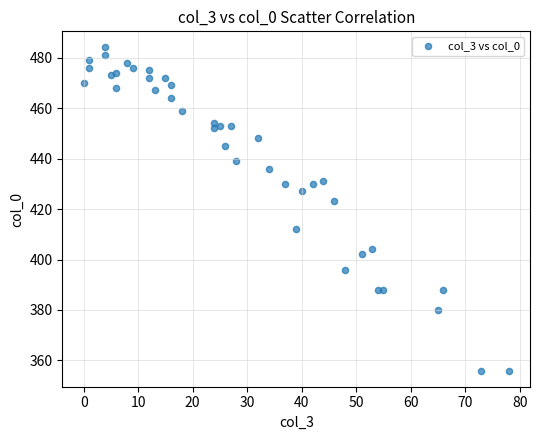

What Y value in the scatter plot is closest to 420?

423